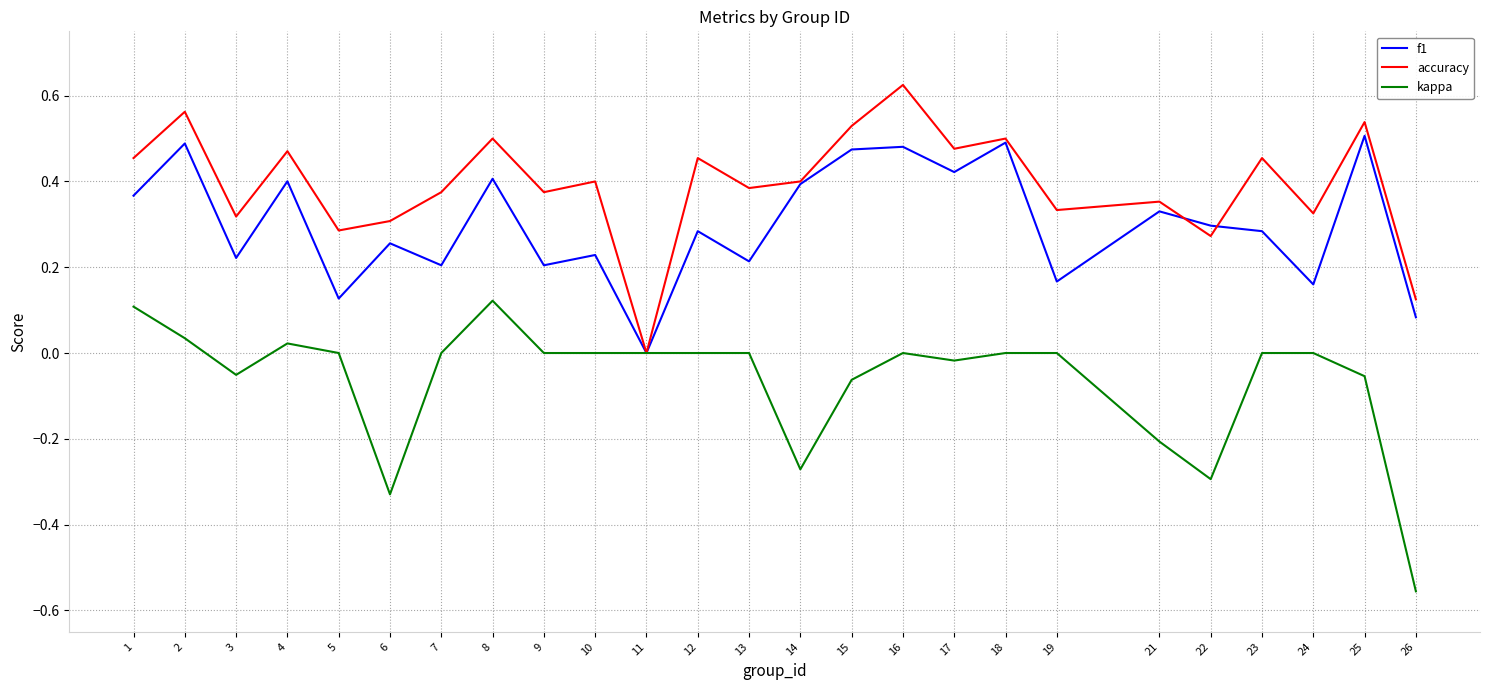

What is the spread (max minus min) of values at 26?

0.7